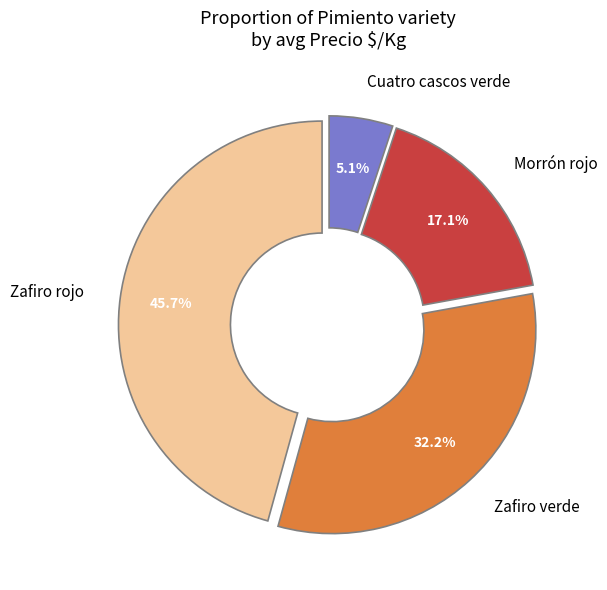

How many slices are in this pie chart?

4